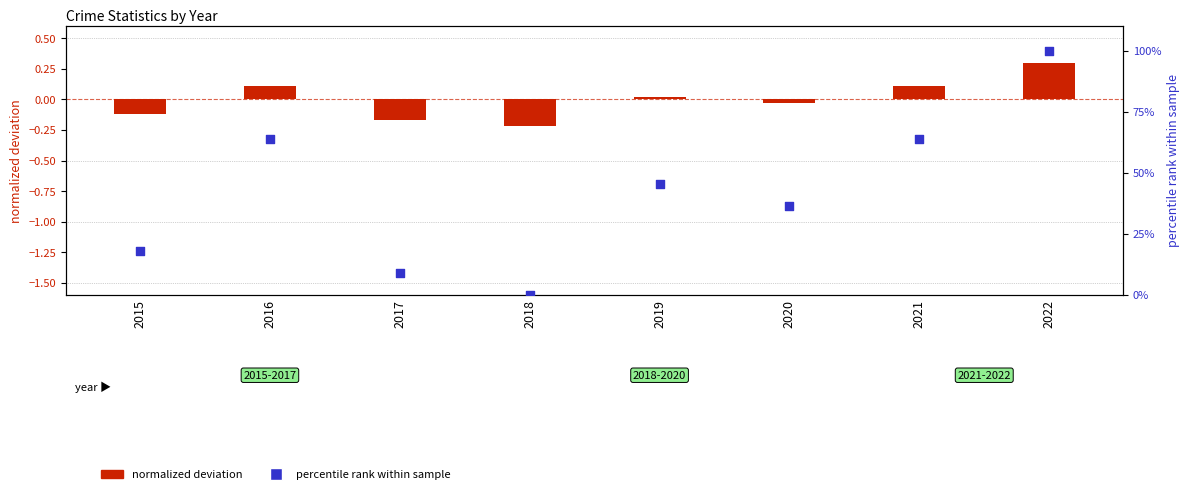

Which series has the largest total across all categories?

percentile rank within sample